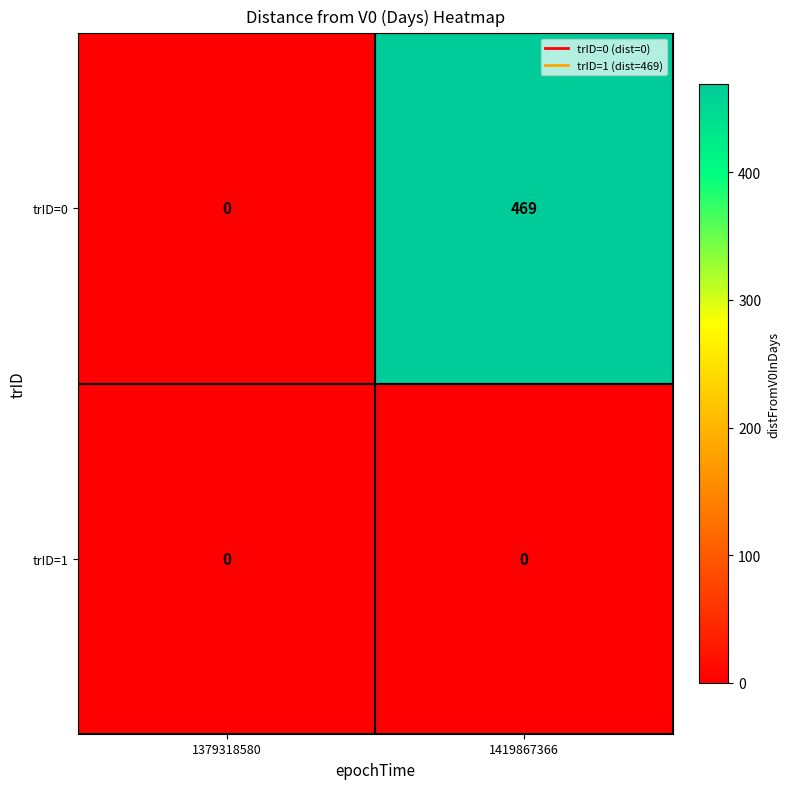

Between 1379318580 and 1419867366, which series saw the biggest shift?

trID=0